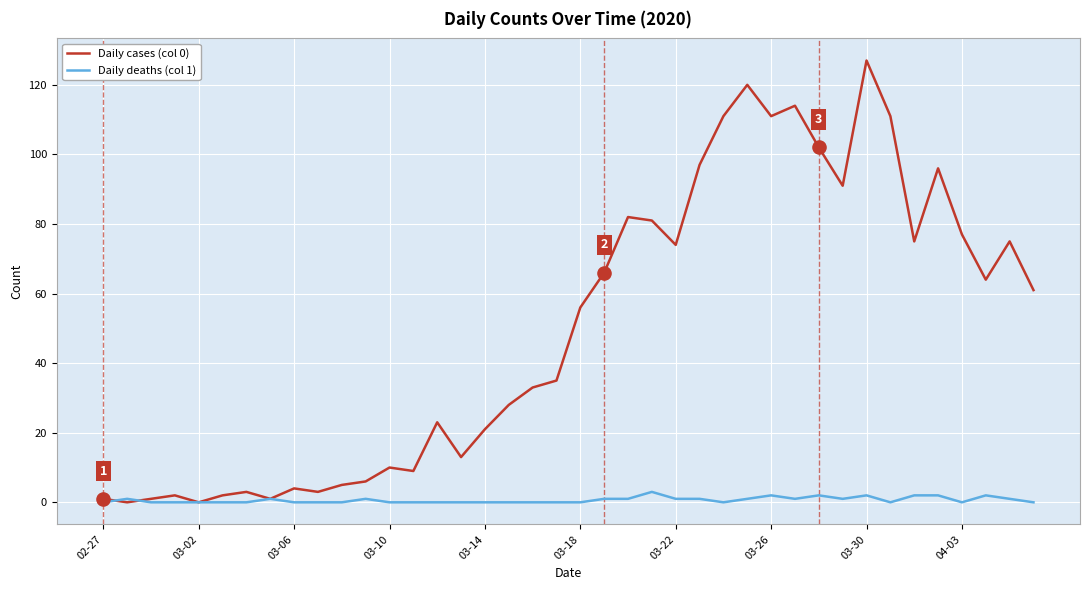

At how many categories does at least one series exceed 83?

10